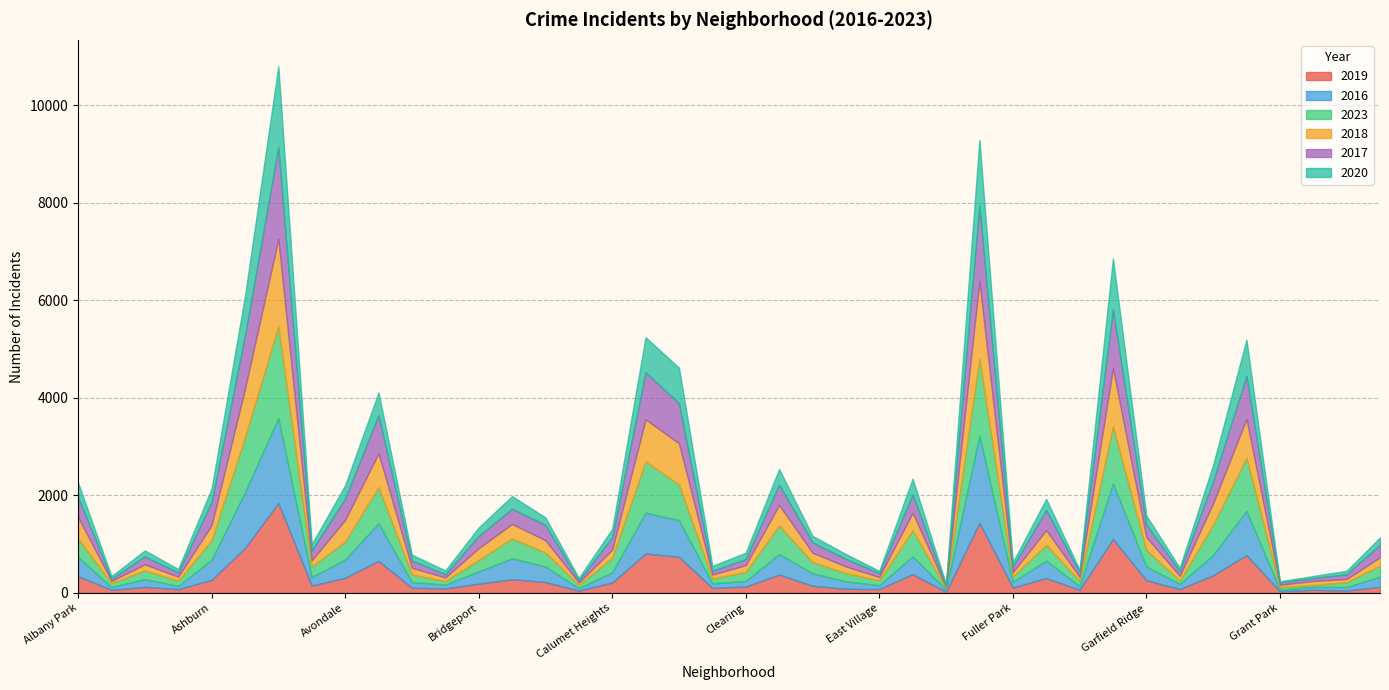

The value of 2020 at Dunning is 189. True or false?

False